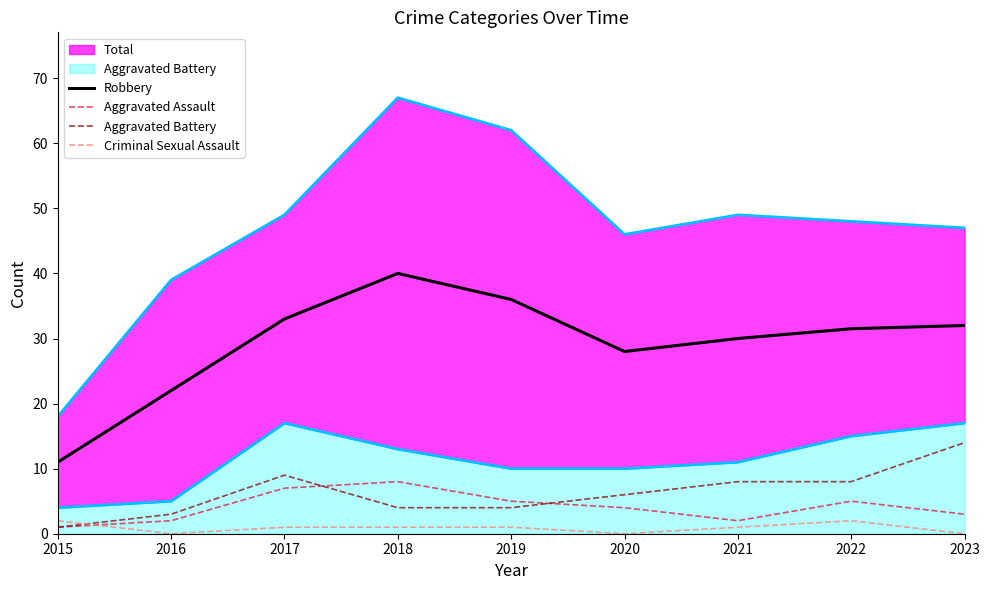

True or false: Criminal Sexual Assault and Robbery cross at least once.

False